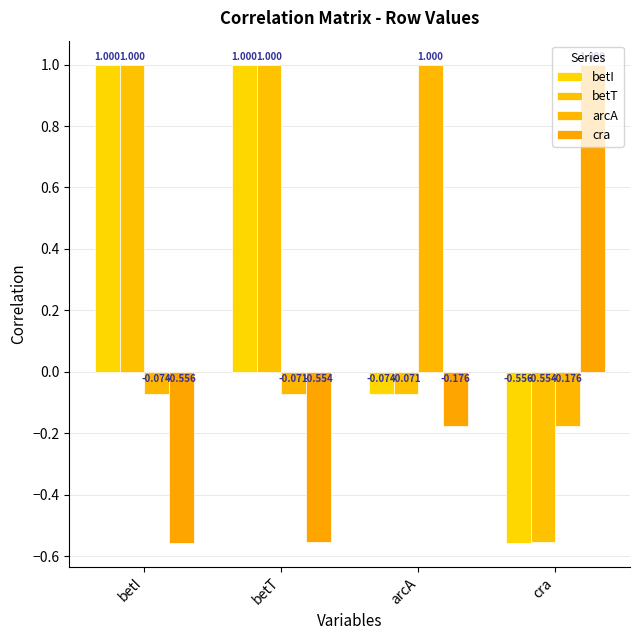

How many data points does each series have?

4